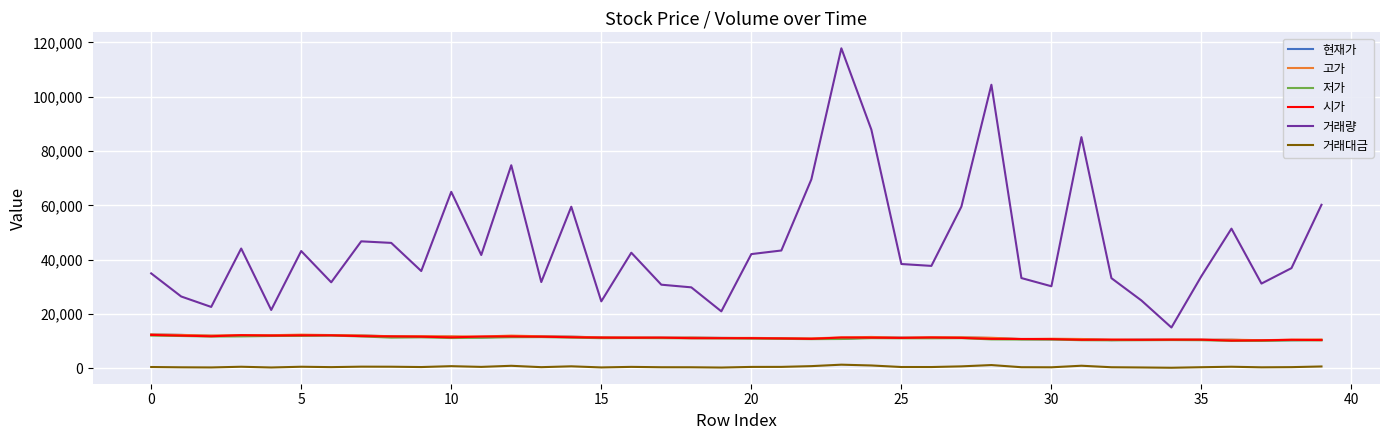

In 거래대금, how many points are higher than both neighbors (excluding endpoints)?

11